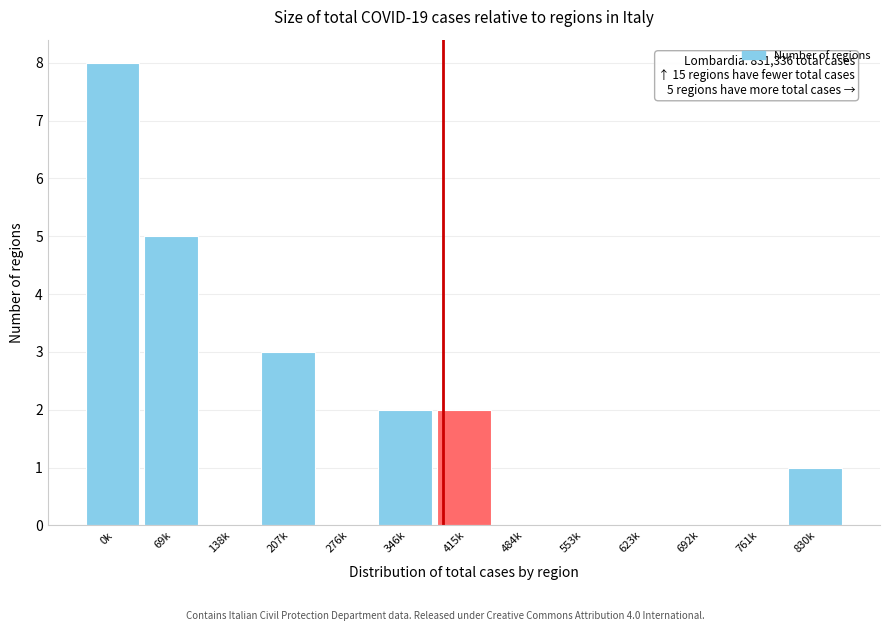

Reading left to right, transcribe all the data shown in this chart.

0k=8	69k=5	138k=0	207k=3	276k=0	346k=2	415k=2	484k=0	553k=0	623k=0	692k=0	761k=0	830k=1